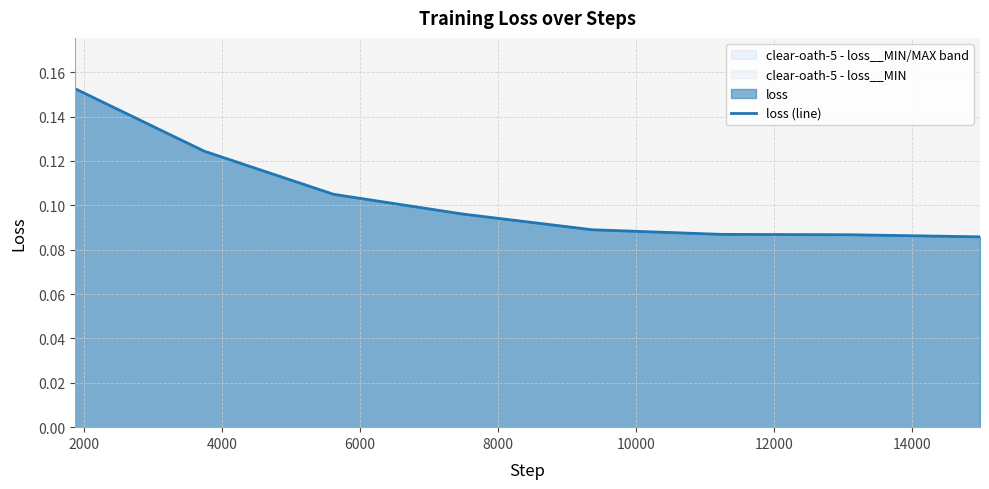

How many lines are shown in the chart?

1